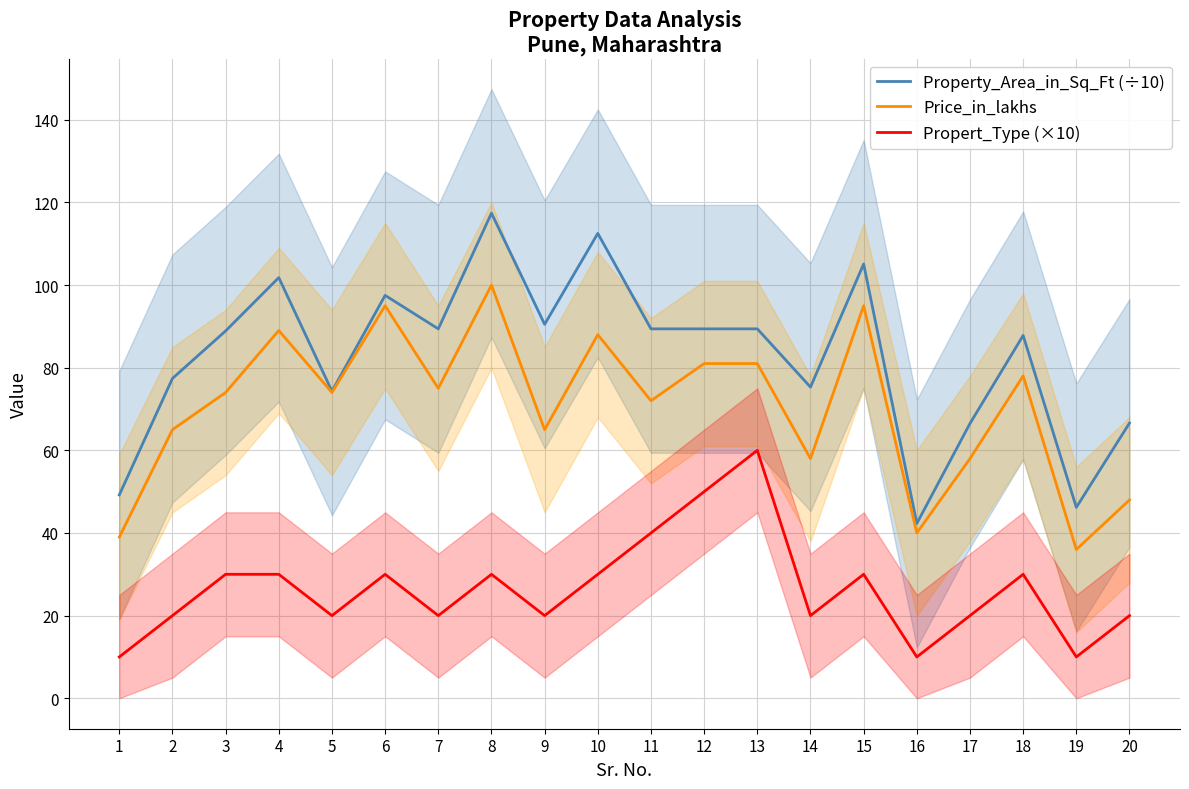

At which category is the sum across all series the highest?

8